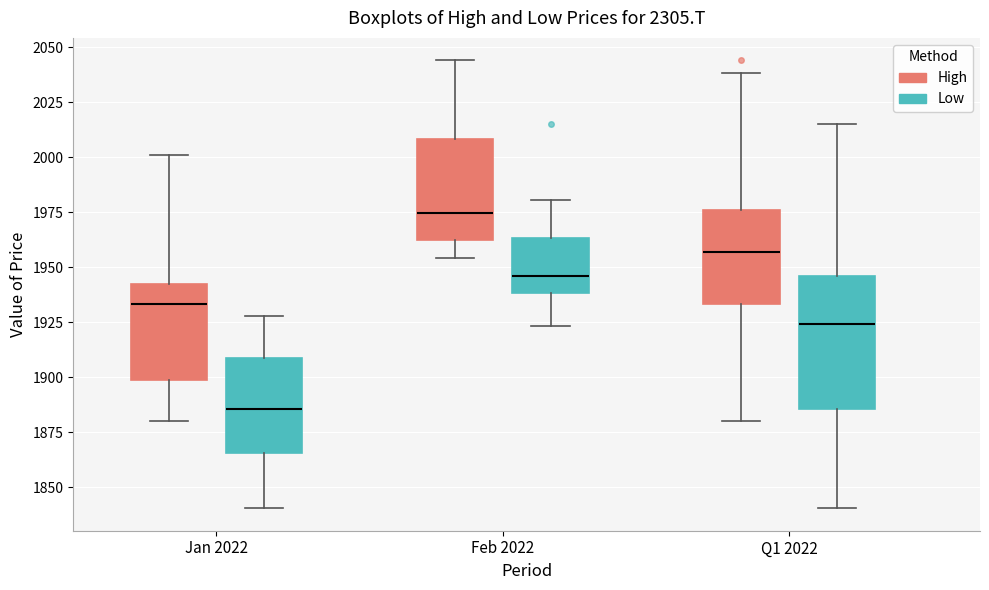

Where does the lower whisker of the box for Q1 2022 (Low) end on the y-axis? The values are not printed on the chart, so give them approximately, as read against the axis.

1840